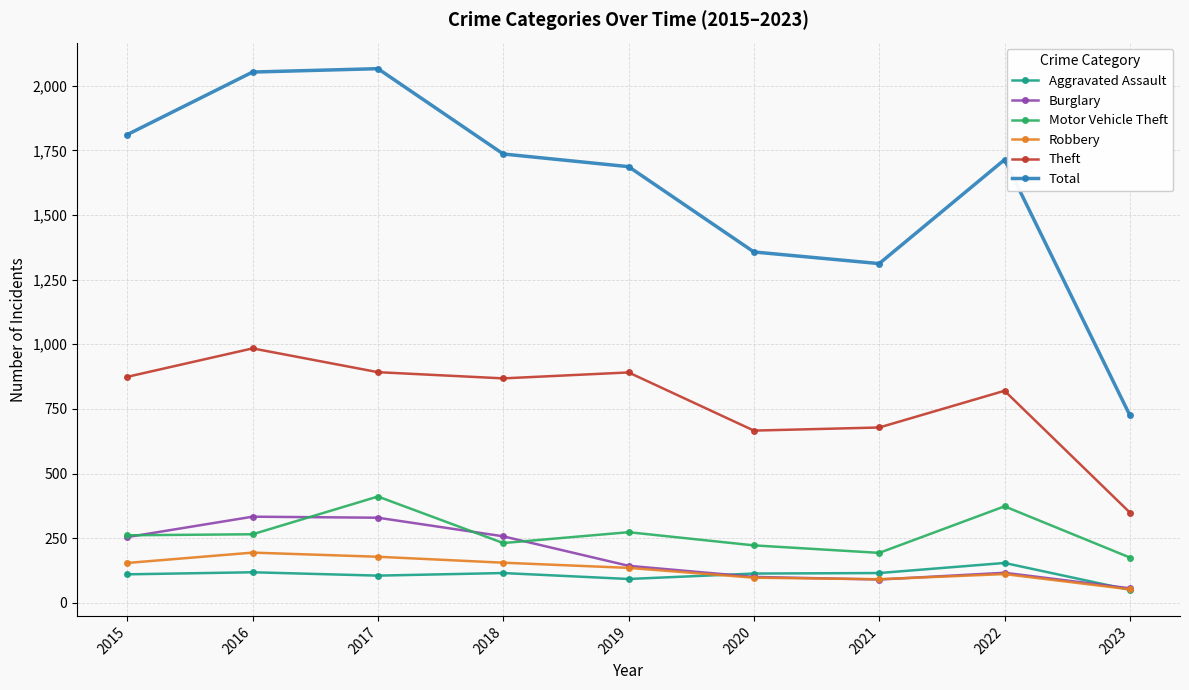

What is the sum of all Theft values?

7022